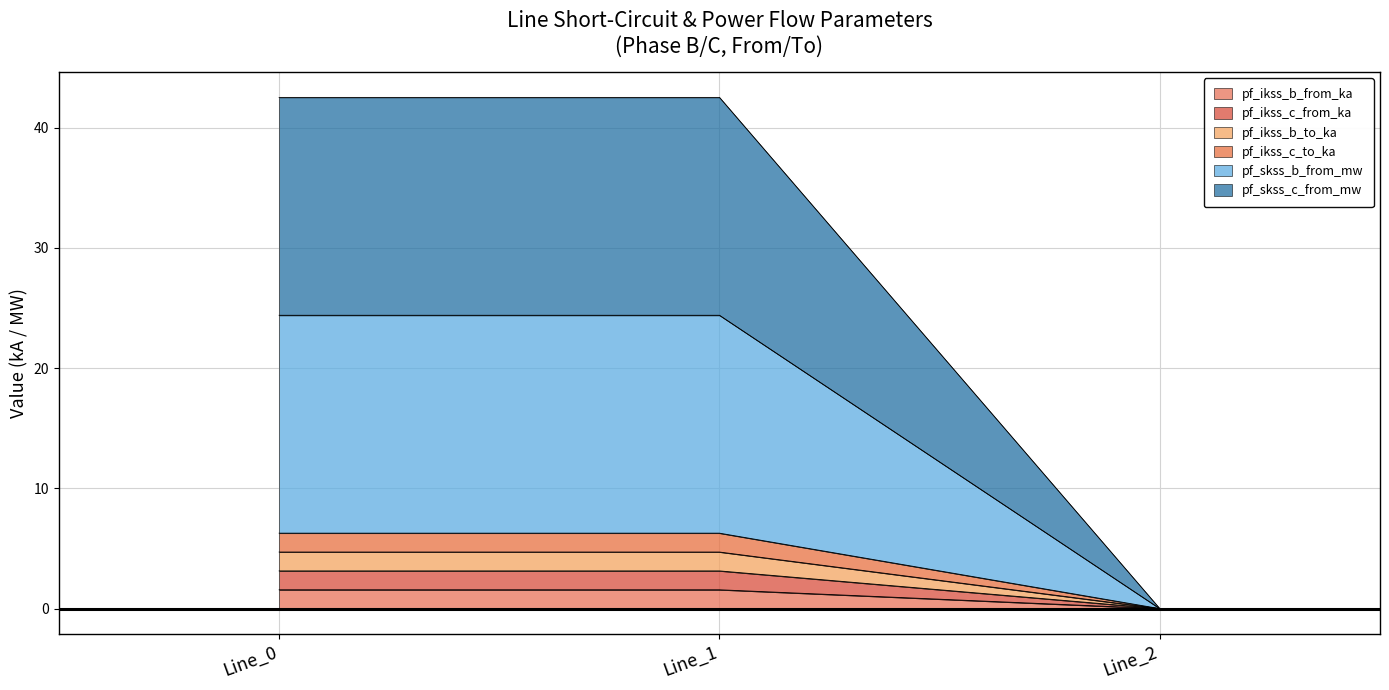

Which series has the widest spread of values?

pf_skss_c_from_mw